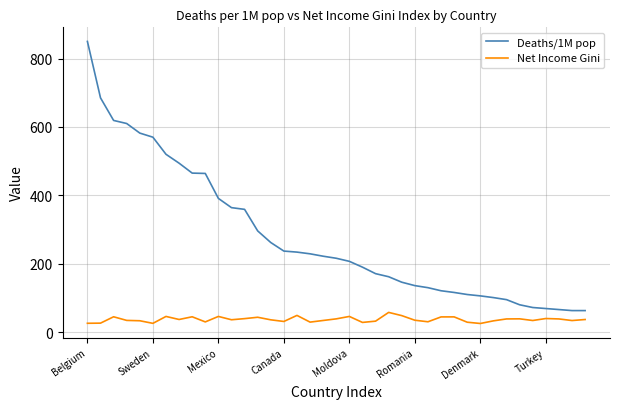

List the series in order of their overall mean, highest first.

Deaths/1M pop, Net Income Gini